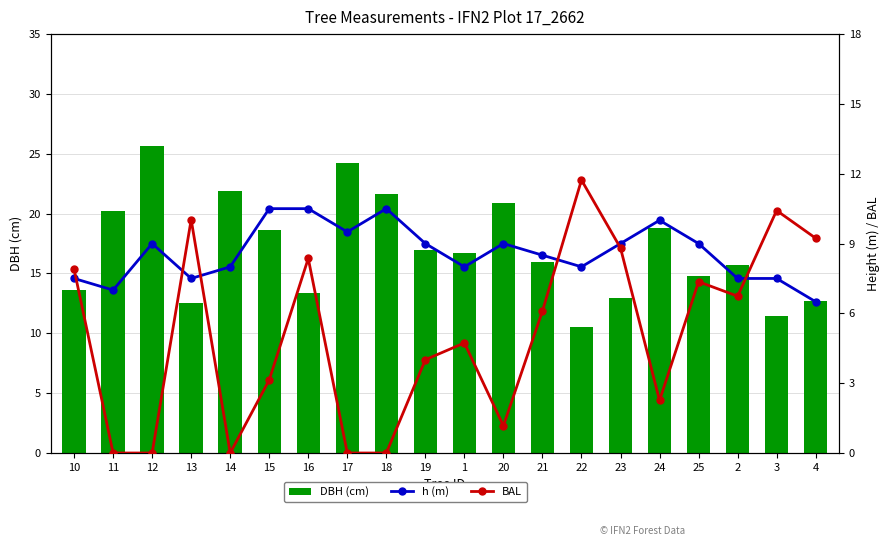

Reading left to right, extract all data points from this chart.

DBH (cm): 10=13.6	11=20.2	12=25.6	13=12.6	14=21.9	15=18.6	16=13.3	17=24.2	18=21.6	19=17.0	1=16.7	20=20.9	21=16.0	22=10.6	23=12.9	24=18.8	25=14.8	2=15.8	3=11.4	4=12.7
h (m): 10=7.5	11=7.0	12=9.0	13=7.5	14=8.0	15=10.5	16=10.5	17=9.5	18=10.5	19=9.0	1=8.0	20=9.0	21=8.5	22=8.0	23=9.0	24=10.0	25=9.0	2=7.5	3=7.5	4=6.5
BAL: 10=7.9	11=0.0	12=0.0	13=10.0	14=0.0	15=3.1	16=8.4	17=0.0	18=0.0	19=4.0	1=4.7	20=1.2	21=6.1	22=11.7	23=8.8	24=2.3	25=7.4	2=6.7	3=10.4	4=9.2